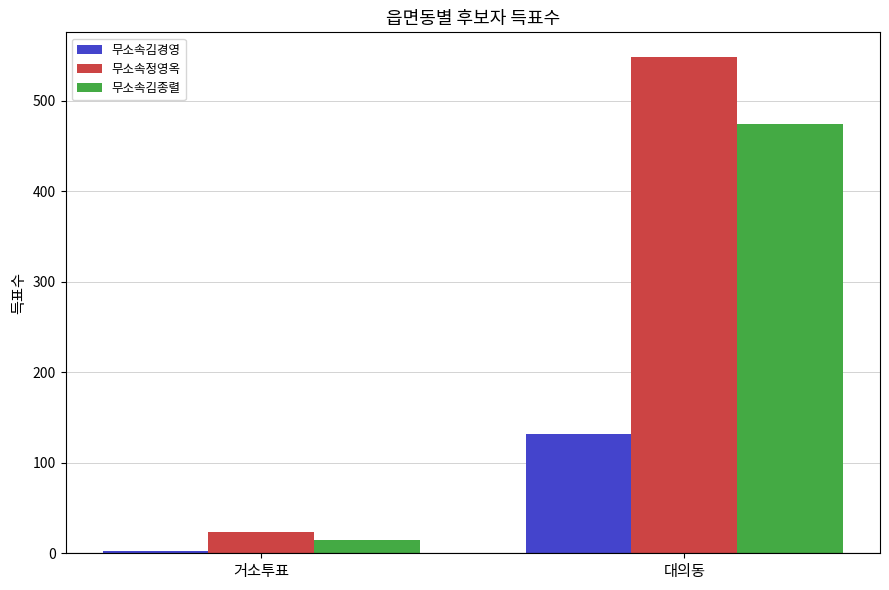

Count the number of categories in the chart.

2